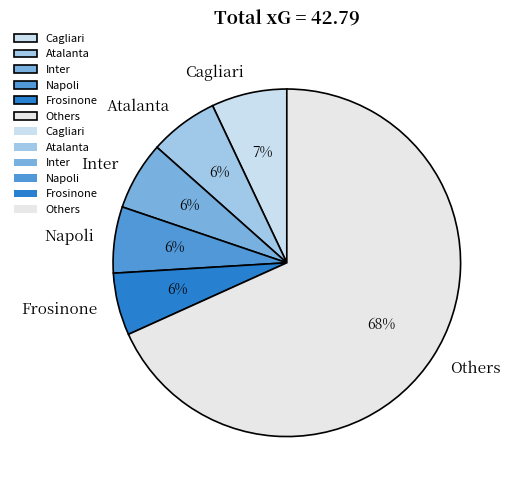

Count the number of slices in the pie.

6